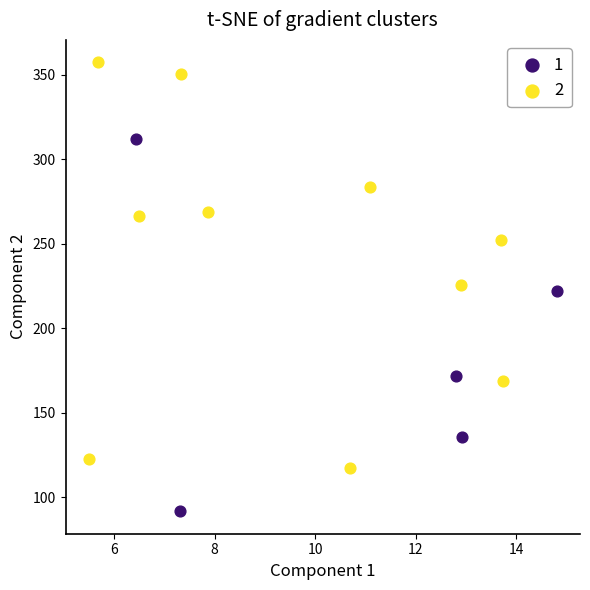

What are all the series names shown in the legend?

1, 2